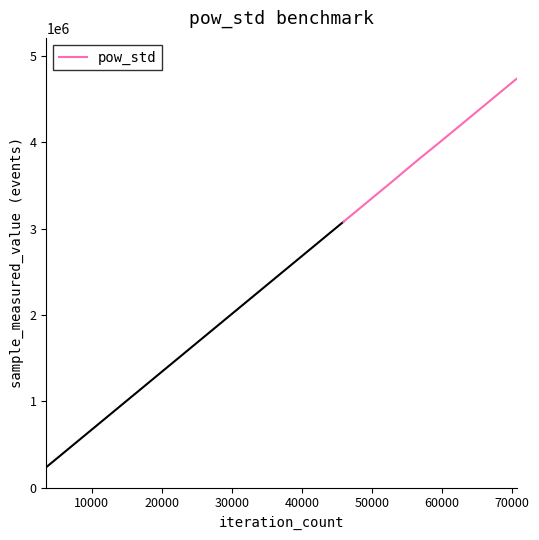

What is the highest value of the pow_std series?

4733925